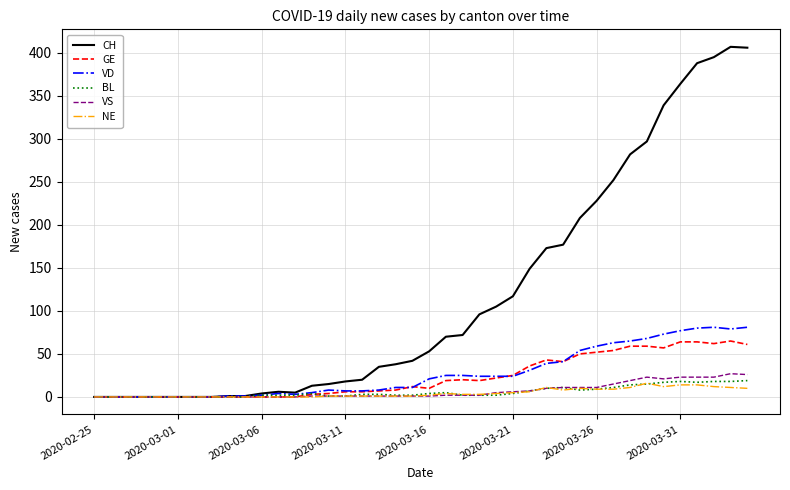

Which series has the largest range (max minus min)?

CH